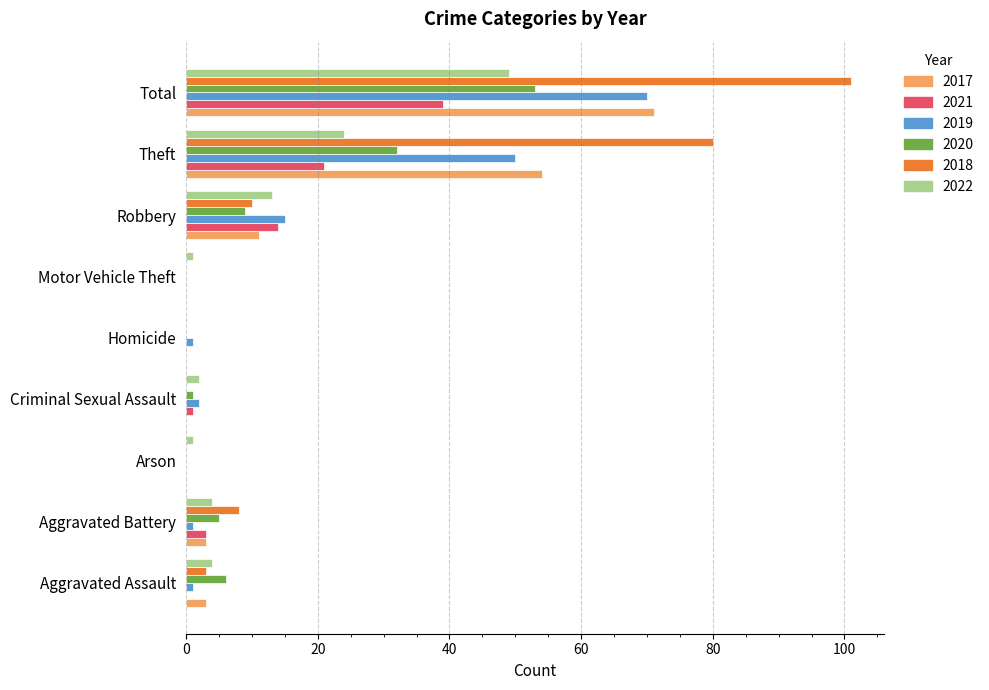

What are all the series names shown in the legend?

2017, 2021, 2019, 2020, 2018, 2022